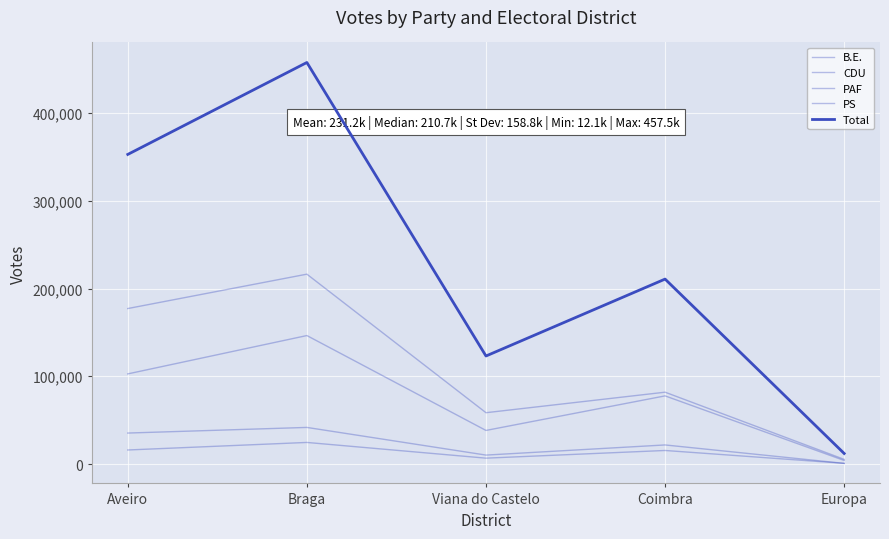

What is the spread (max minus min) of values at Coimbra?

195270